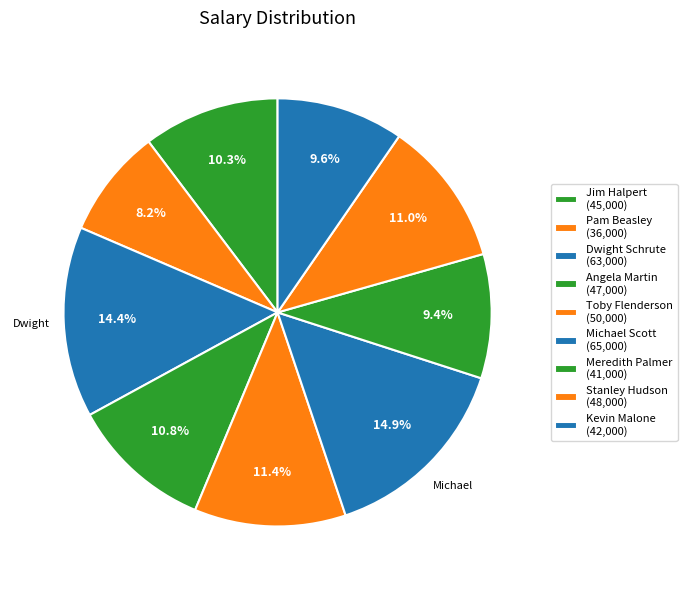

What is the ratio of the value at Meredith Palmer to the value at Michael Scott?

0.6